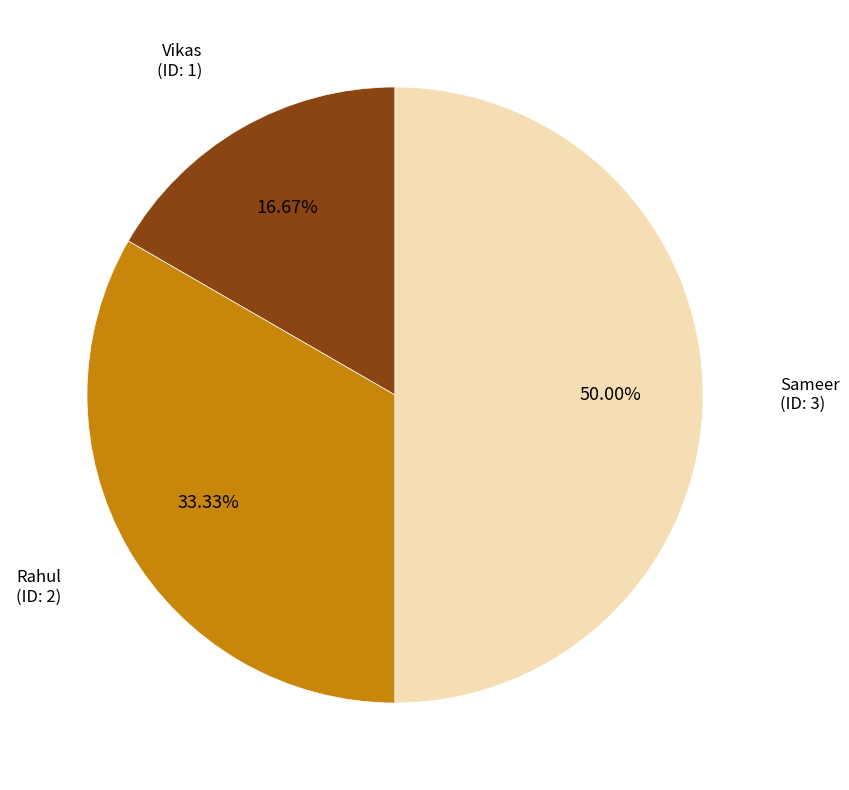

To the nearest percent, what is the difference between the largest and smallest slice percentages?

33%